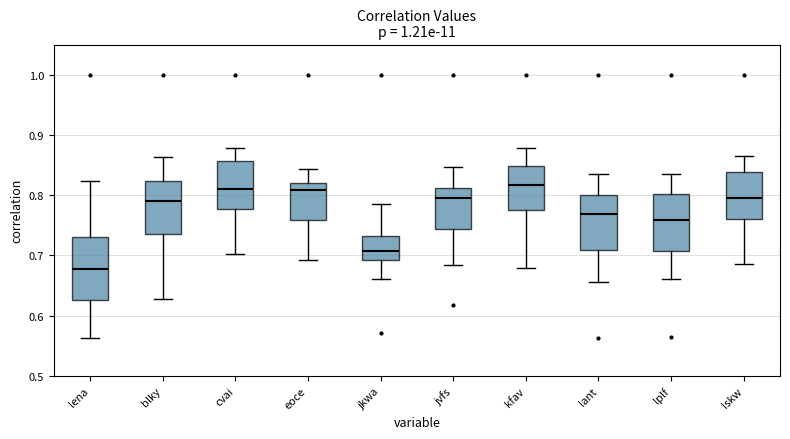

Reading left to right, read every box against the y-axis: the position of its median line, the range the box covers, and the ends of its whiskers. The values are not printed on the chart, so give them approximately, as read against the axis.

lena: median 0.68, box 0.63 to 0.73, whiskers 0.56 to 0.82
blky: median 0.79, box 0.74 to 0.82, whiskers 0.63 to 0.86
cvai: median 0.81, box 0.78 to 0.86, whiskers 0.70 to 0.88
eoce: median 0.81, box 0.76 to 0.82, whiskers 0.69 to 0.84
jkwa: median 0.71, box 0.69 to 0.73, whiskers 0.66 to 0.78
jvfs: median 0.80, box 0.74 to 0.81, whiskers 0.68 to 0.85
kfav: median 0.82, box 0.77 to 0.85, whiskers 0.68 to 0.88
lant: median 0.77, box 0.71 to 0.80, whiskers 0.66 to 0.84
lplf: median 0.76, box 0.71 to 0.80, whiskers 0.66 to 0.84
lskw: median 0.80, box 0.76 to 0.84, whiskers 0.69 to 0.87